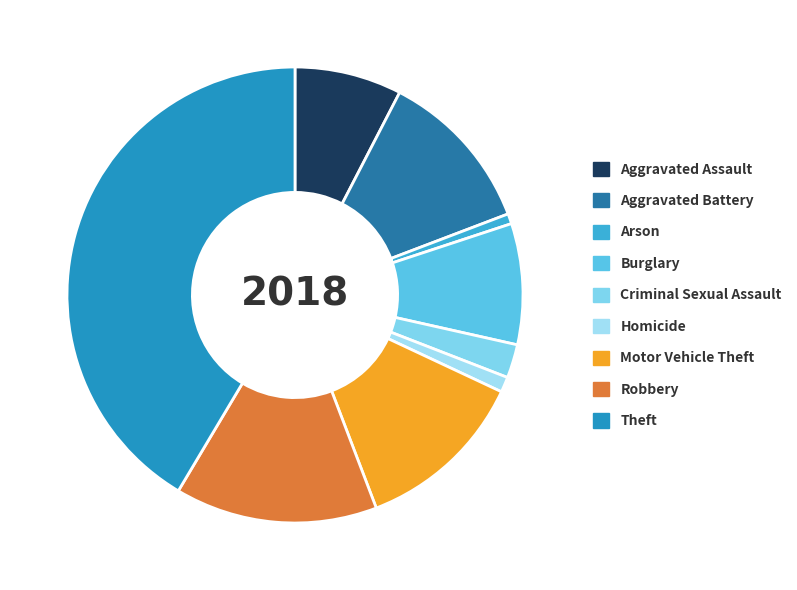

Combined, do Motor Vehicle Theft and Robbery account for over 50%?

No